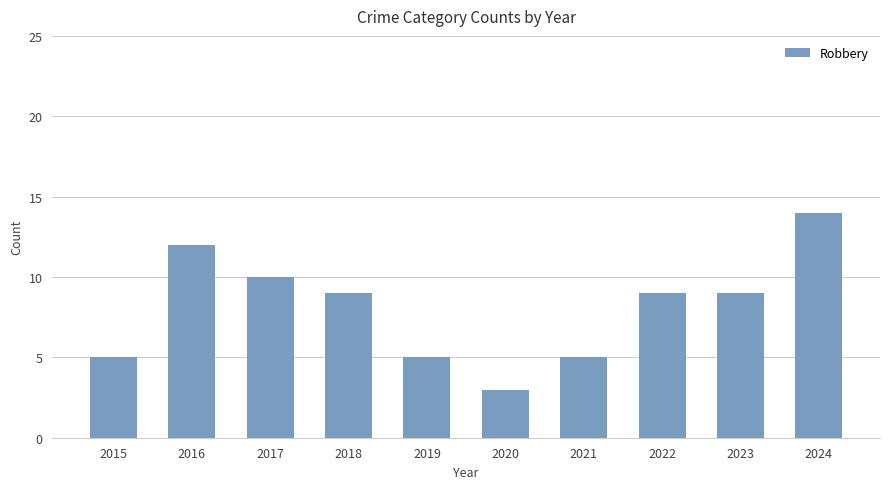

What is the value of the 9th bar from the left?

9